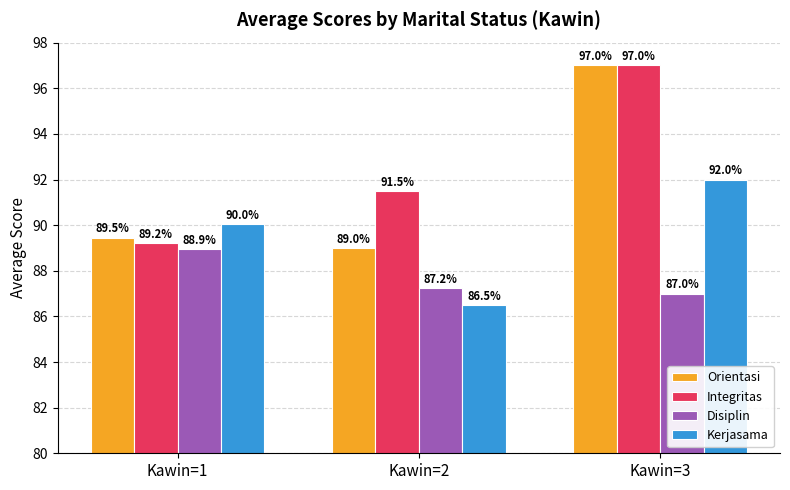

Does the chart contain any negative values?

No